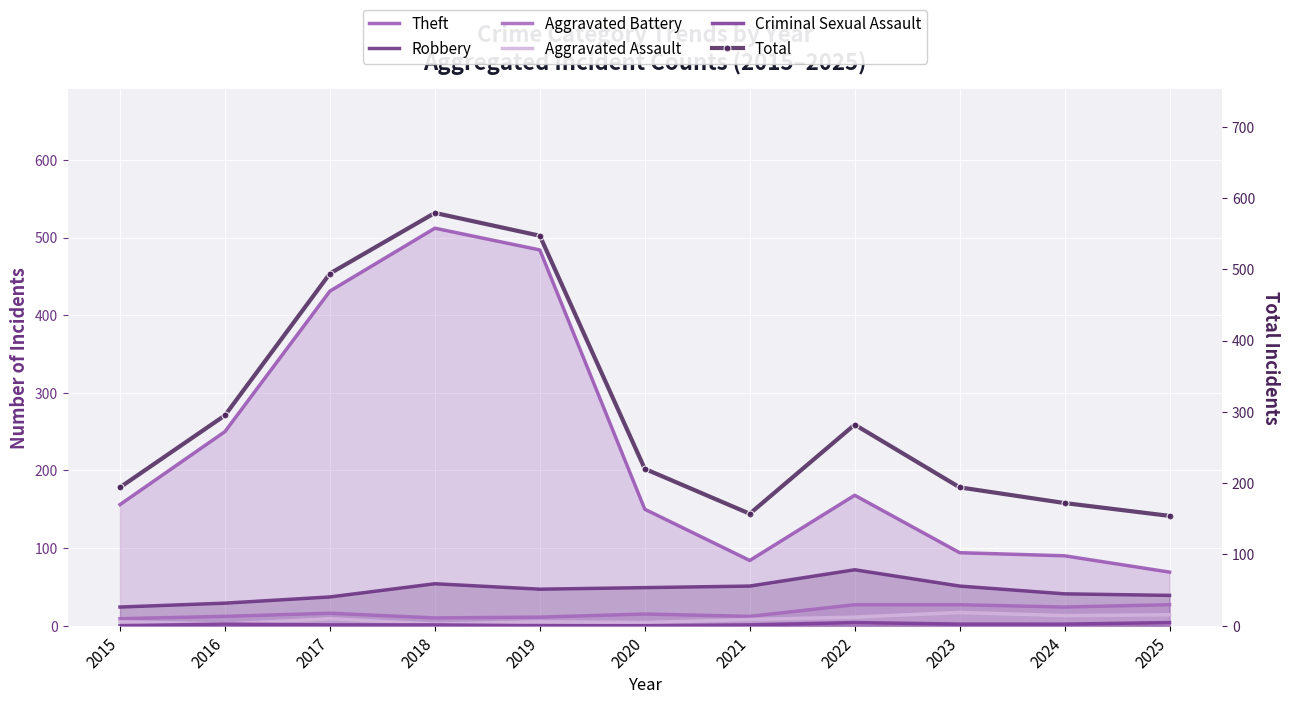

Rank the series by their maximum value, from highest to lowest.

Total, Theft, Robbery, Aggravated Battery, Aggravated Assault, Criminal Sexual Assault